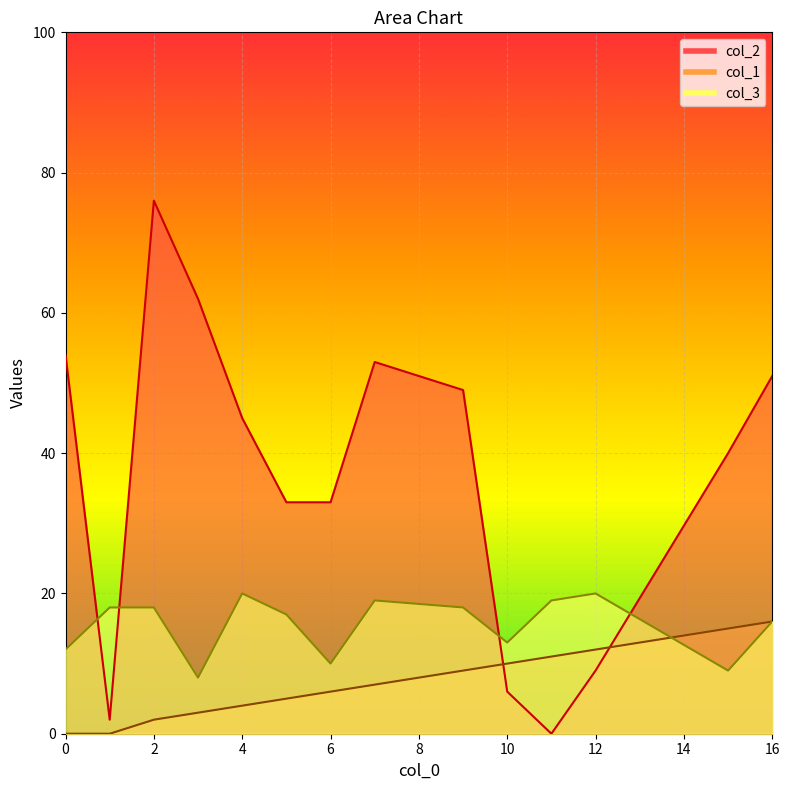

Reading left to right, transcribe all the data shown in this chart.

col_2: 0=54	1=2	2=76	3=62	4=45	5=33	6=33	7=53	9=49	10=6	11=0	12=9	15=40	16=51
col_1: 0=0	1=0	2=2	3=3	4=4	5=5	6=6	7=7	9=9	10=10	11=11	12=12	15=15	16=16
col_3: 0=12	1=18	2=18	3=8	4=20	5=17	6=10	7=19	9=18	10=13	11=19	12=20	15=9	16=16